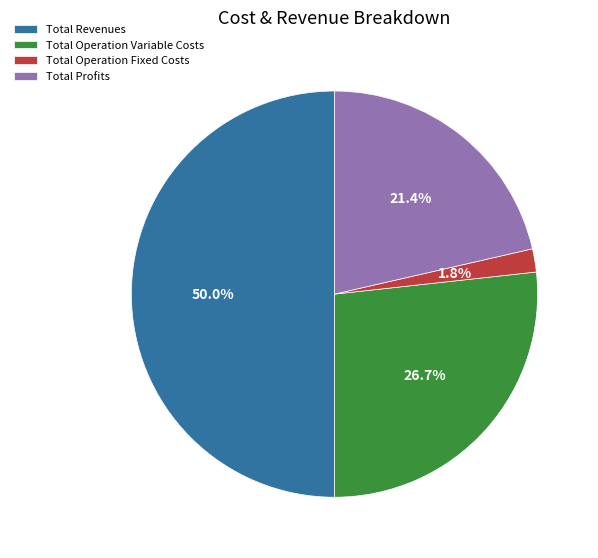

Is the sum of Total Profits and Total Revenues greater than half?

Yes